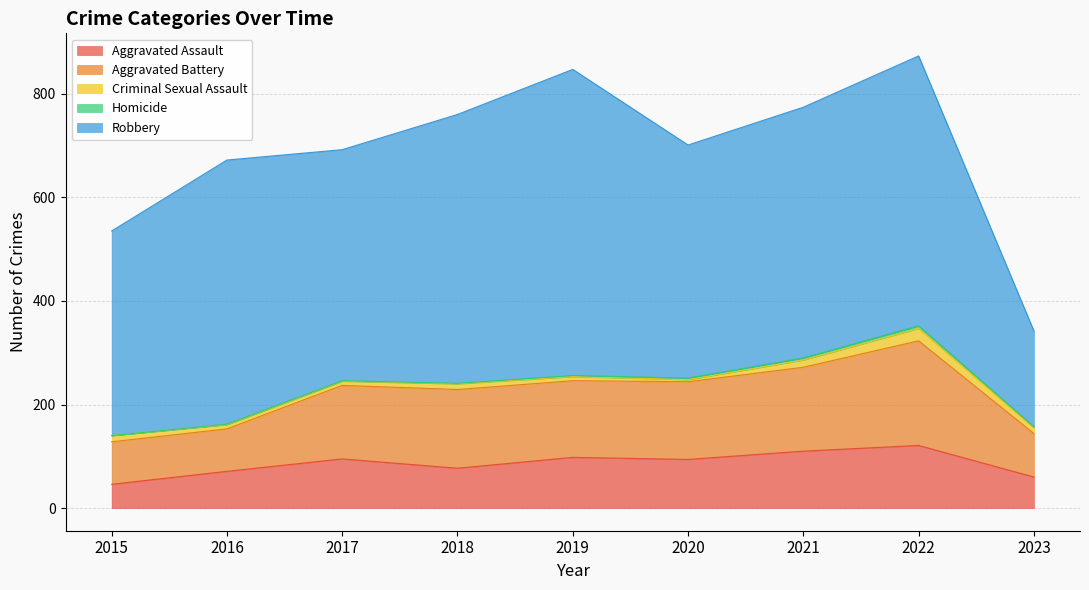

What is the sum of the Aggravated Battery values at 2015 and 2020?

232